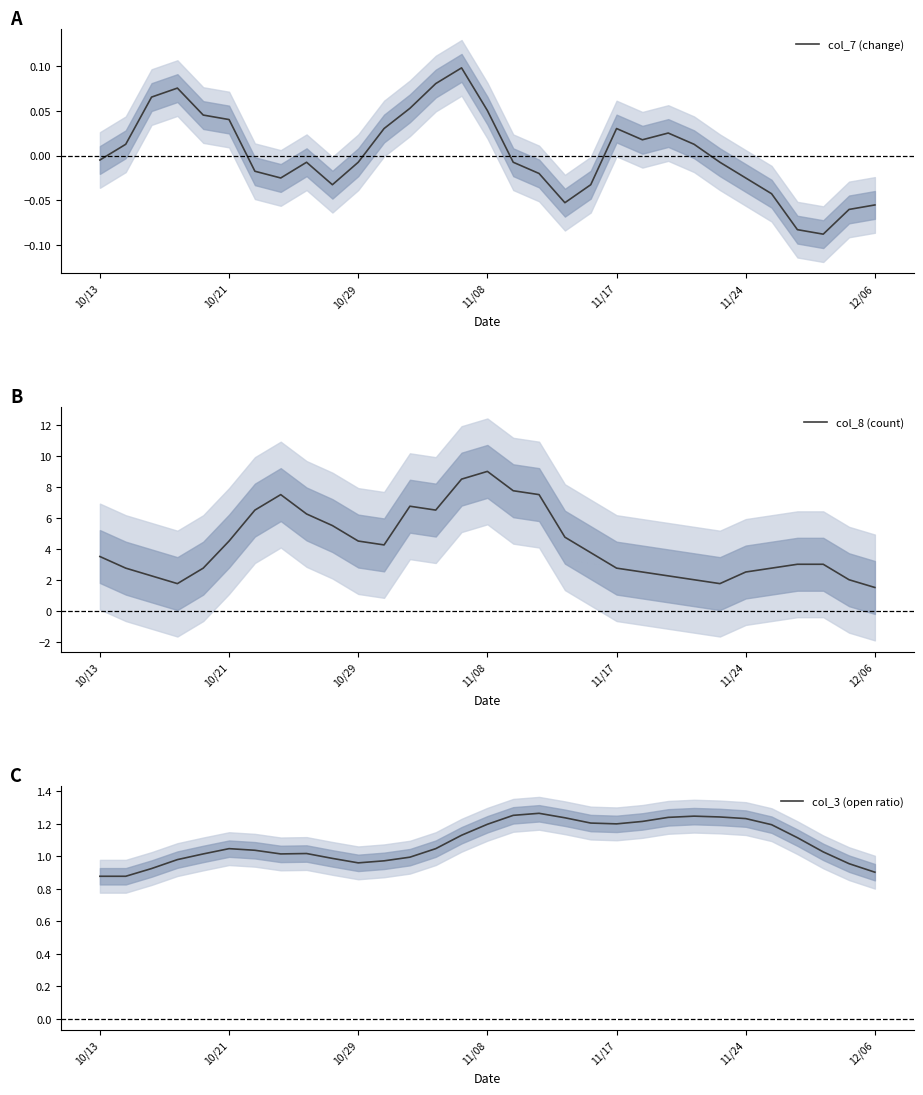

Which has a higher value, 18 or 11/08?

11/08